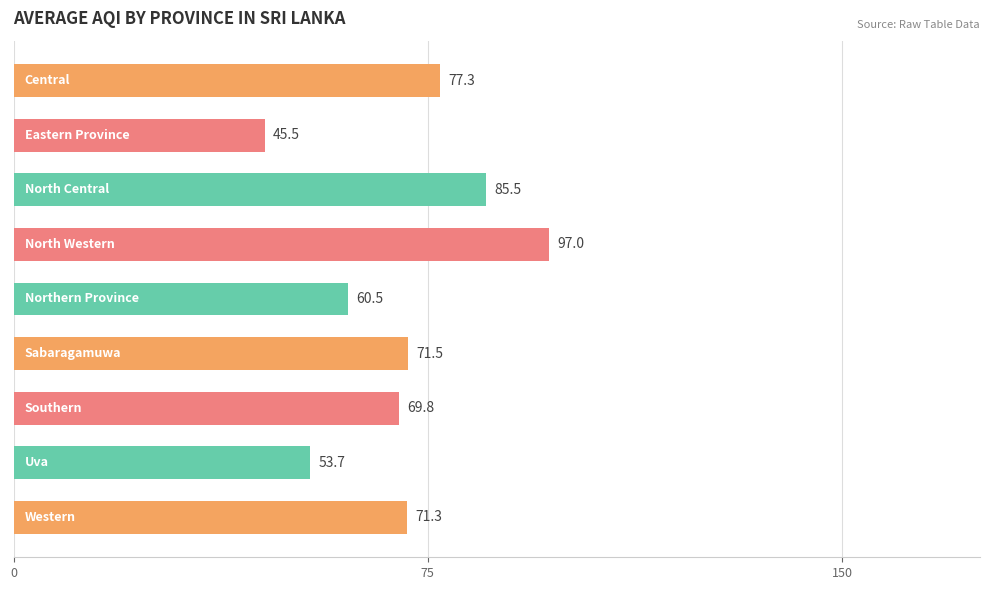

What is the smallest value displayed?

45.5